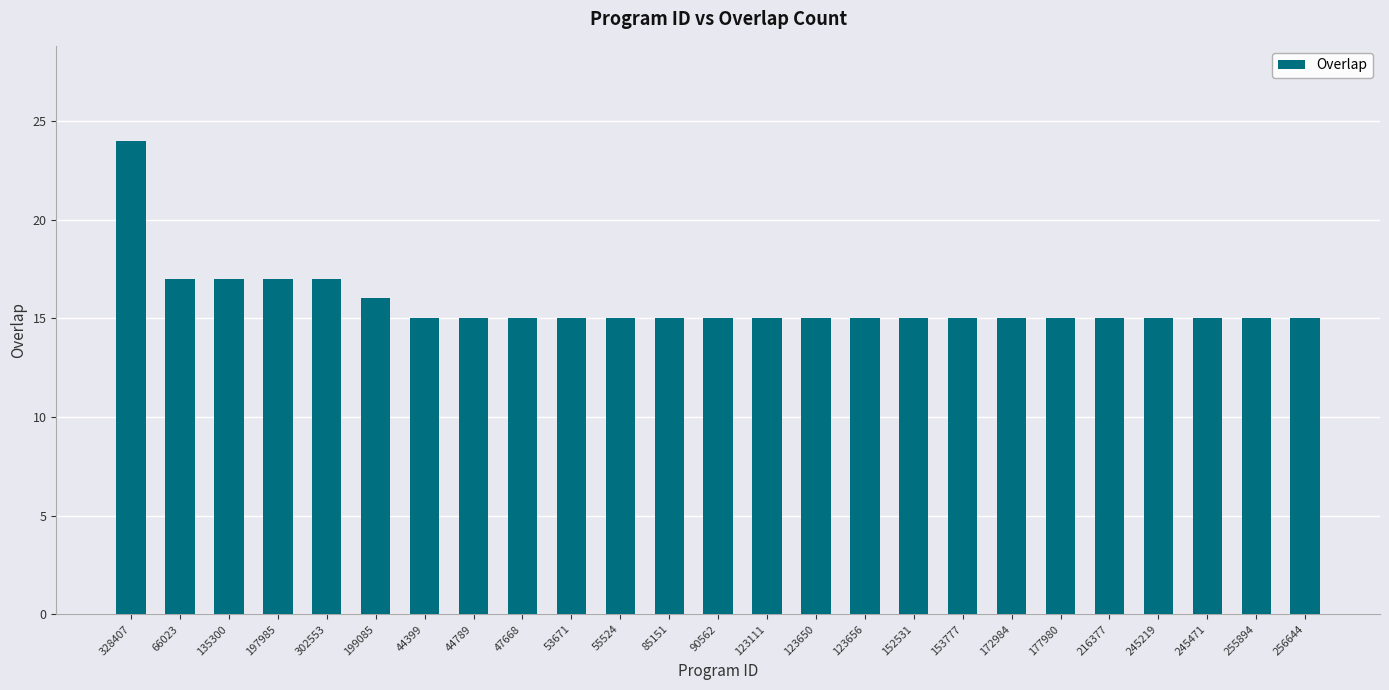

What is the sum of the values at 44789 and 153777?

30